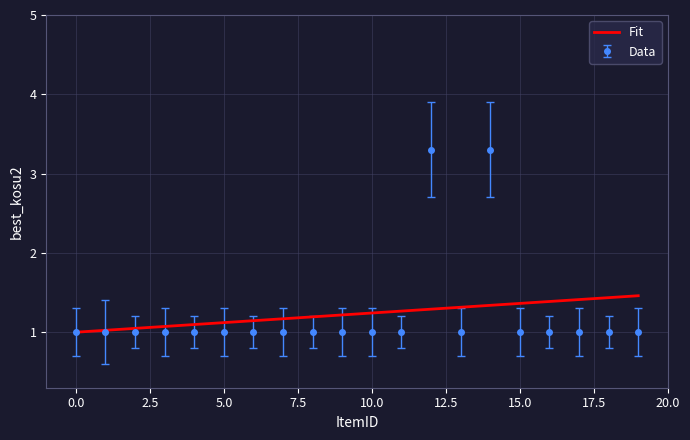

What is the maximum value for Fit?

1.5